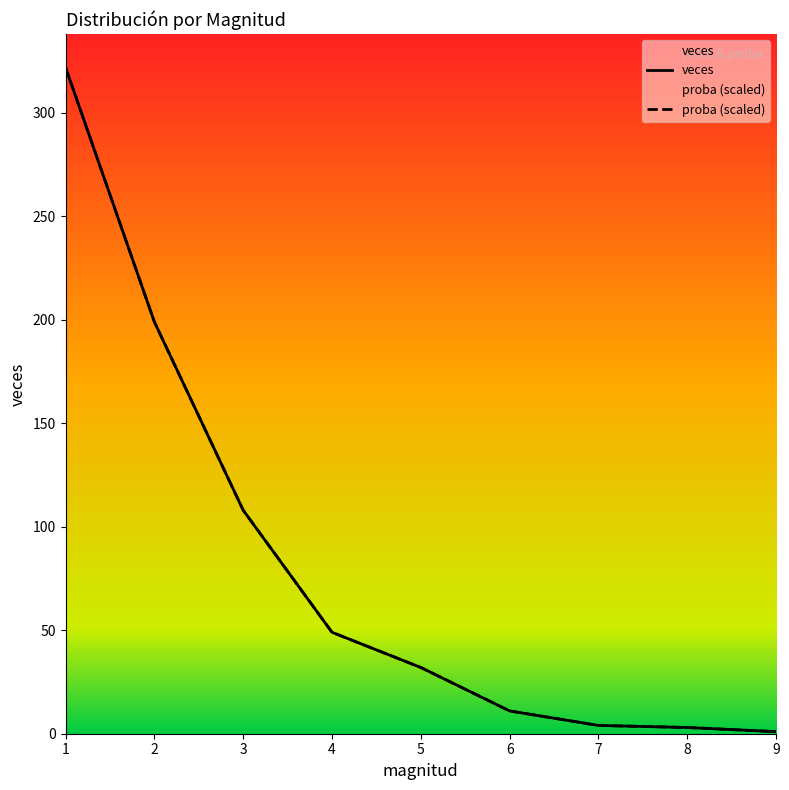

Reading left to right, extract all data points from this chart.

veces: 322.0	199.0	108.0	49.0	32.0	11.0	4.0	3.0	1.0
proba: 322.0	199.0	108.0	49.0	32.0	11.0	4.0	3.0	1.0